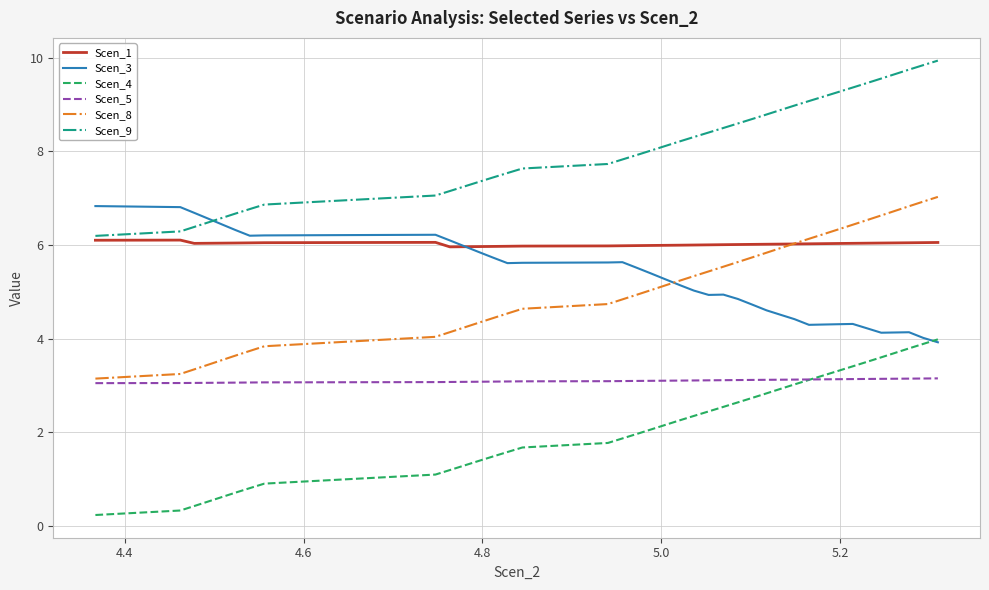

Which series has the largest total across all categories?

Scen_9